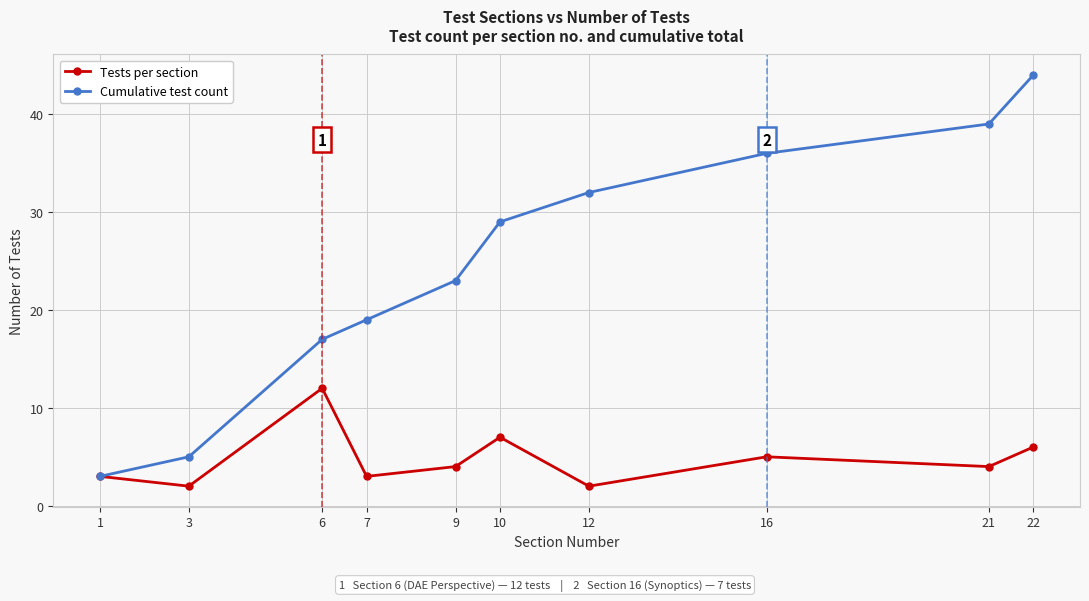

What is the difference between the maximum and second lowest values in the Tests per section series?

10